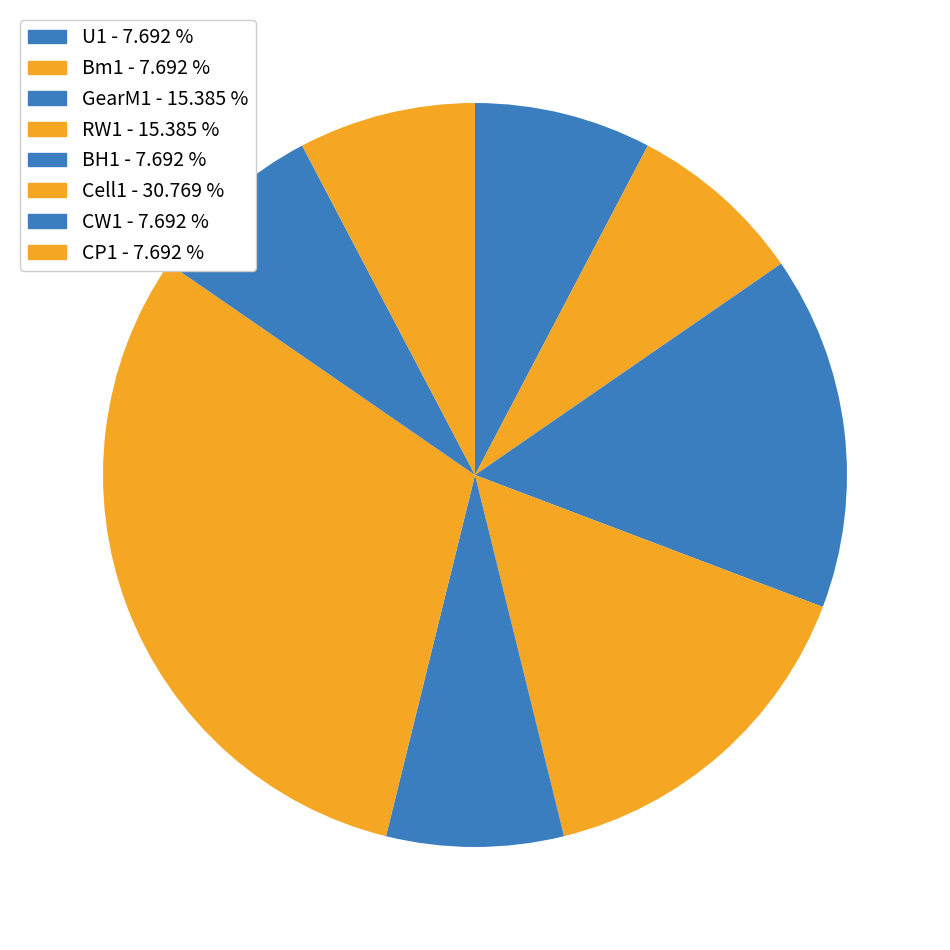

Rank the categories by value from lowest to highest.

U1, Bm1, BH1, CW1, CP1, GearM1, RW1, Cell1